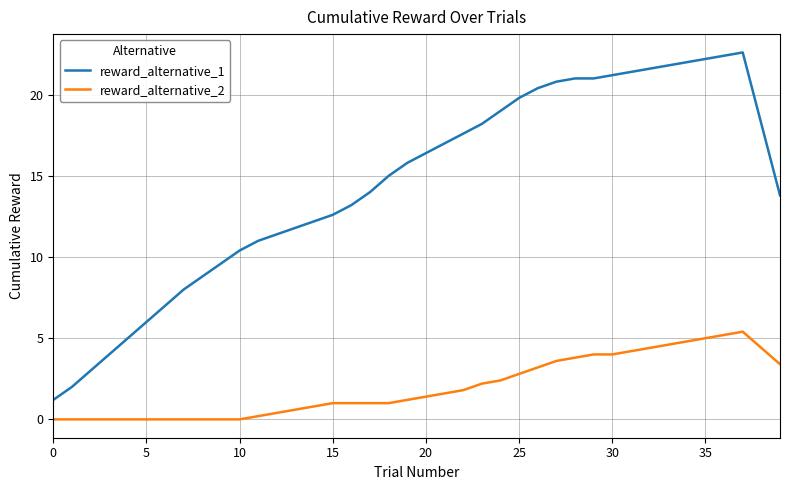

What is the average value of the reward_alternative_1 series?

14.5